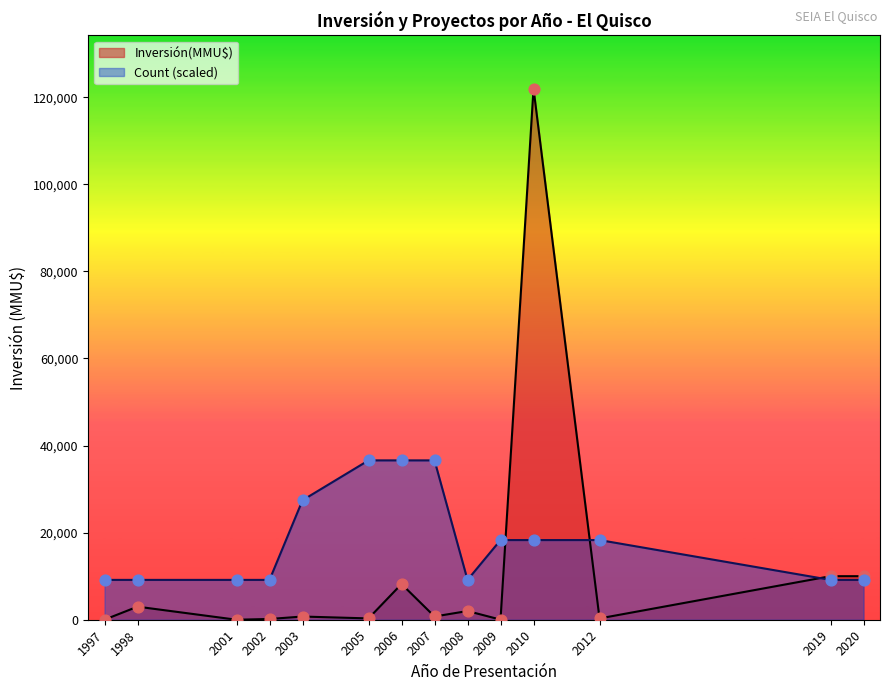

What are all the series names shown in the legend?

Inversión(MMU$), Count (scaled)